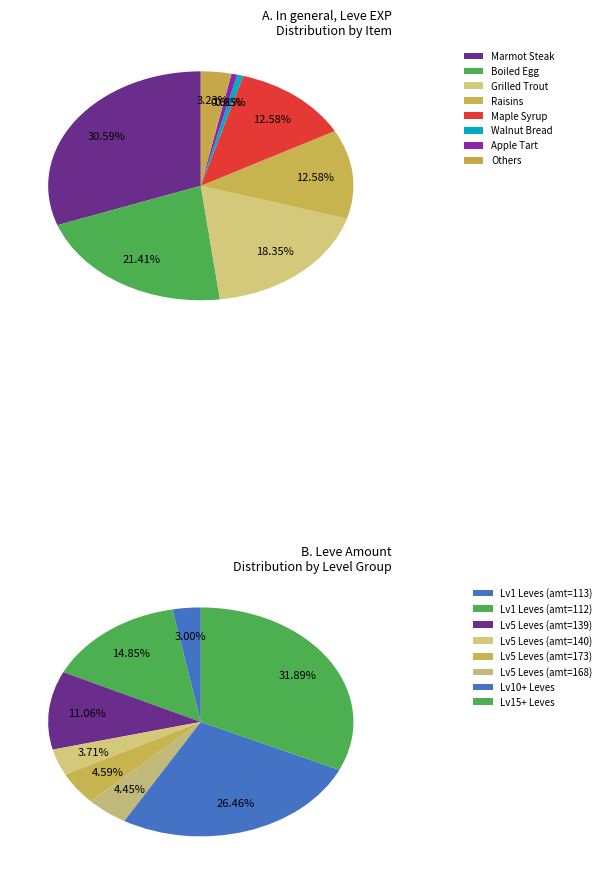

To the nearest percent, what percentage of the pie is Boiled Egg?

21%